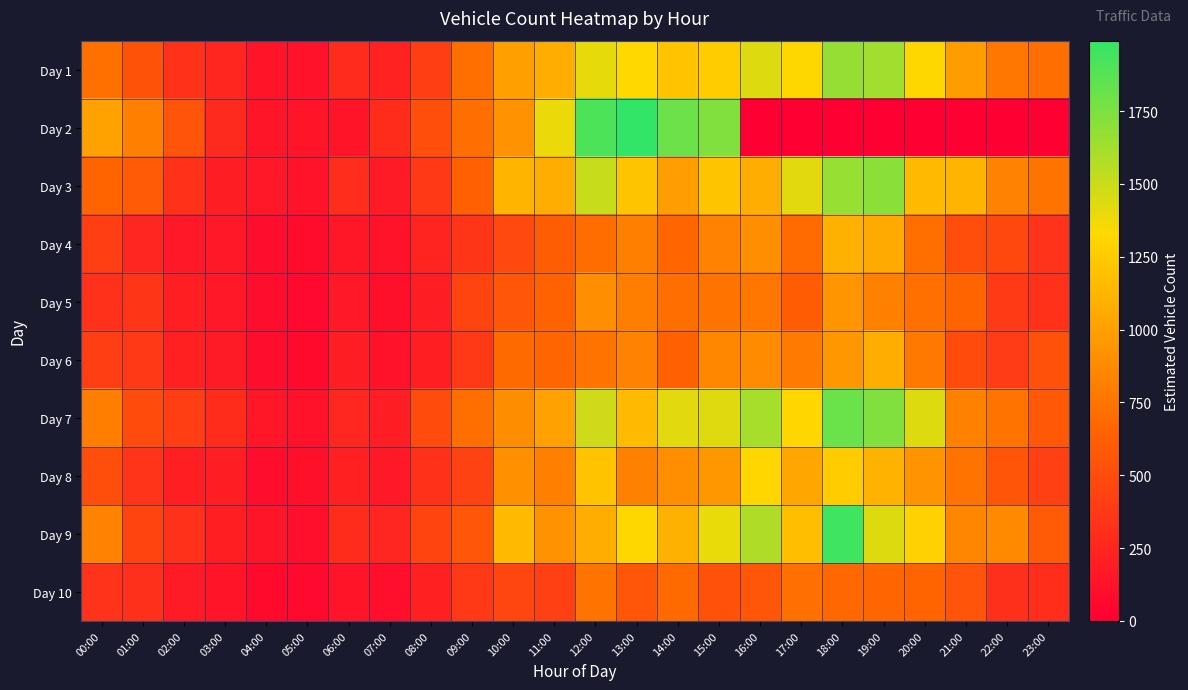

How many categories are shown in the chart?

24